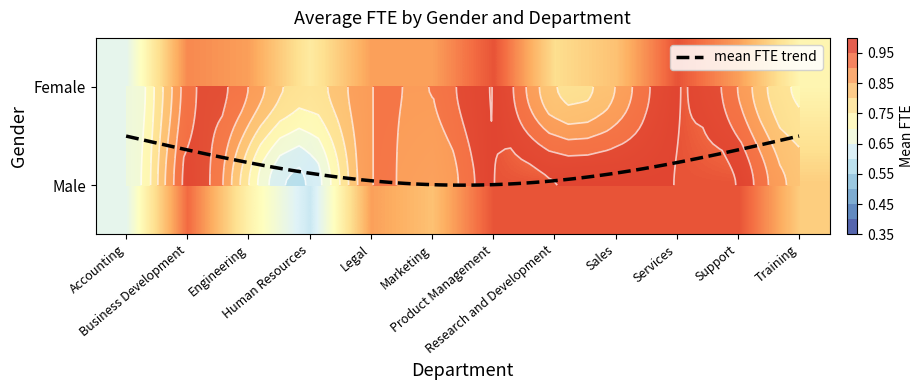

The Male series shows 0.3 at Engineering. True or false?

False